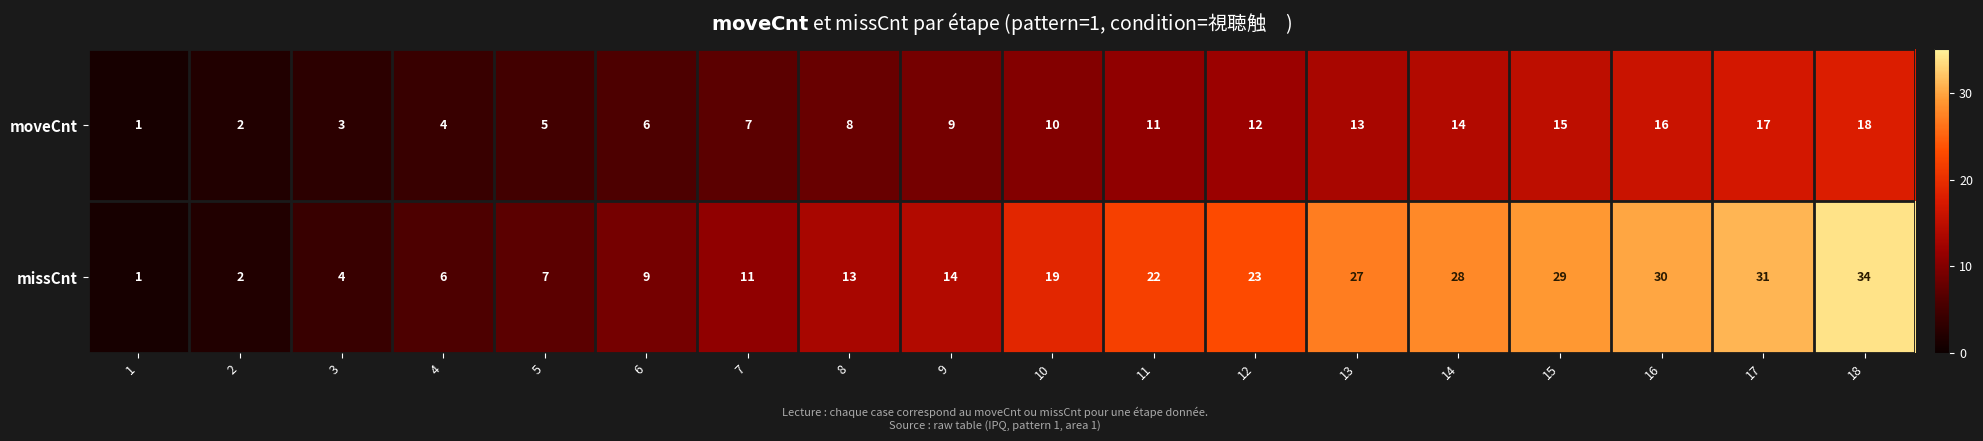

At which category is the sum across all series the highest?

18